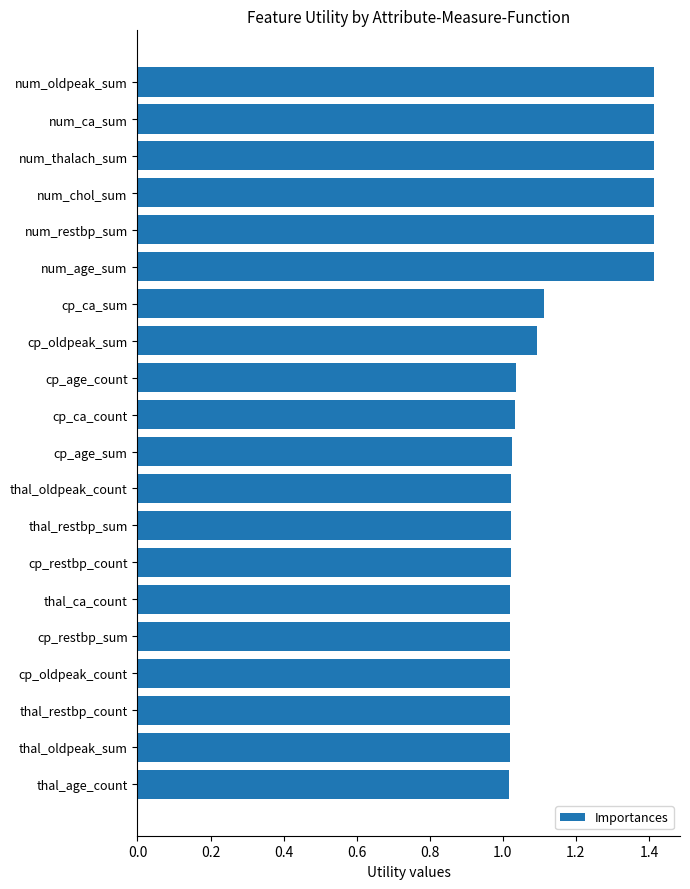

What is the ratio of the value at cp_restbp_sum to the value at num_oldpeak_sum?

0.7